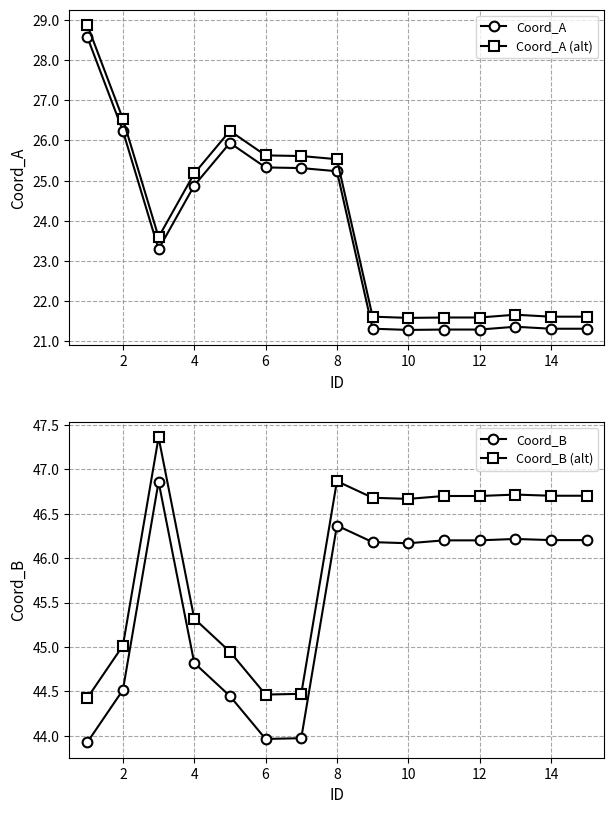

At 9, list the series in order from largest to smallest.

Coord_B (alt), Coord_B, Coord_A (alt), Coord_A